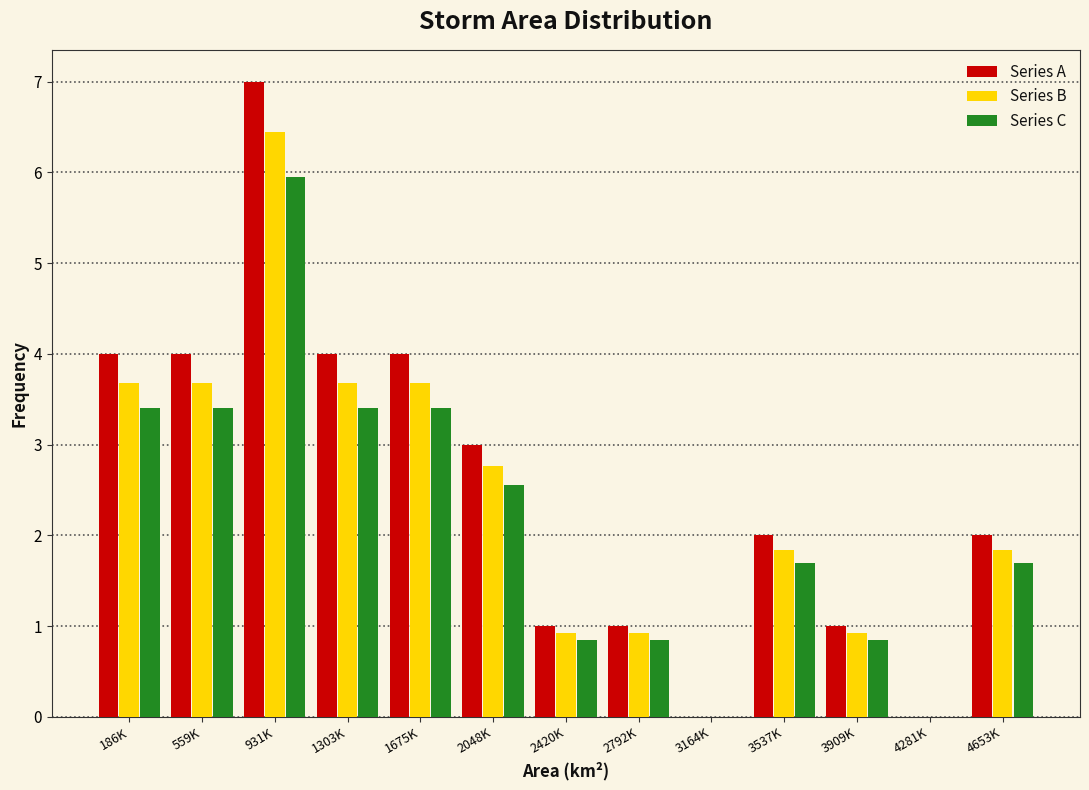

Is it true that Series A equals 0.7 at 2048K?

False